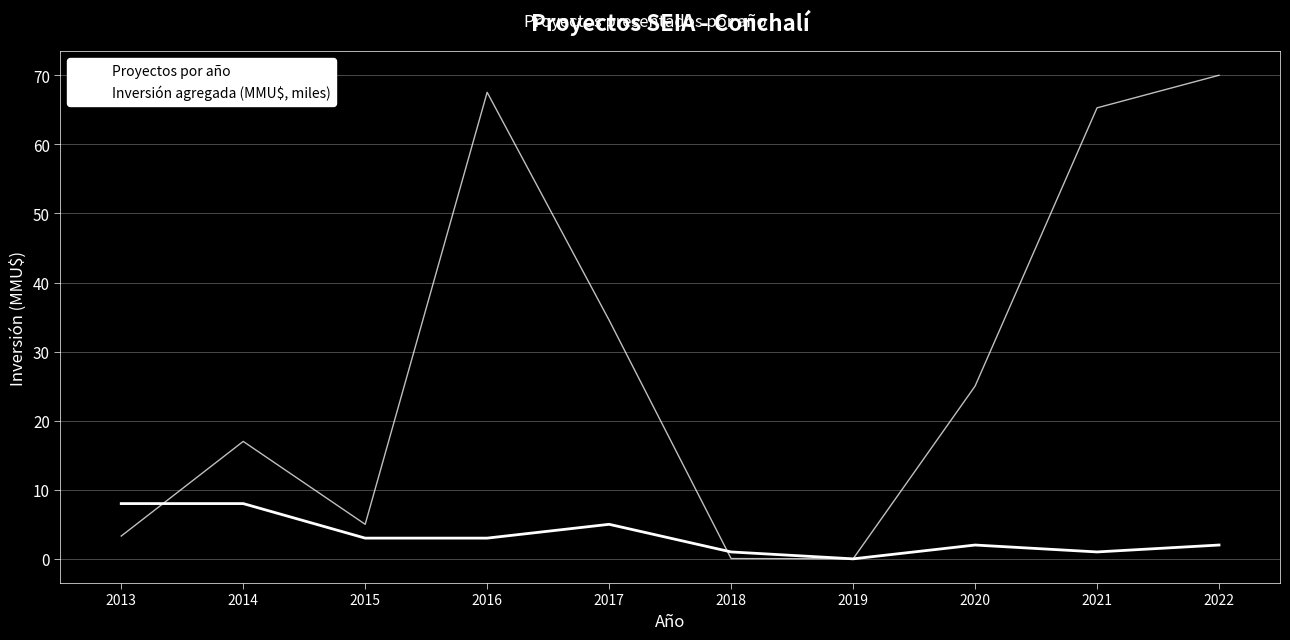

Does the chart have visible grid lines?

Yes